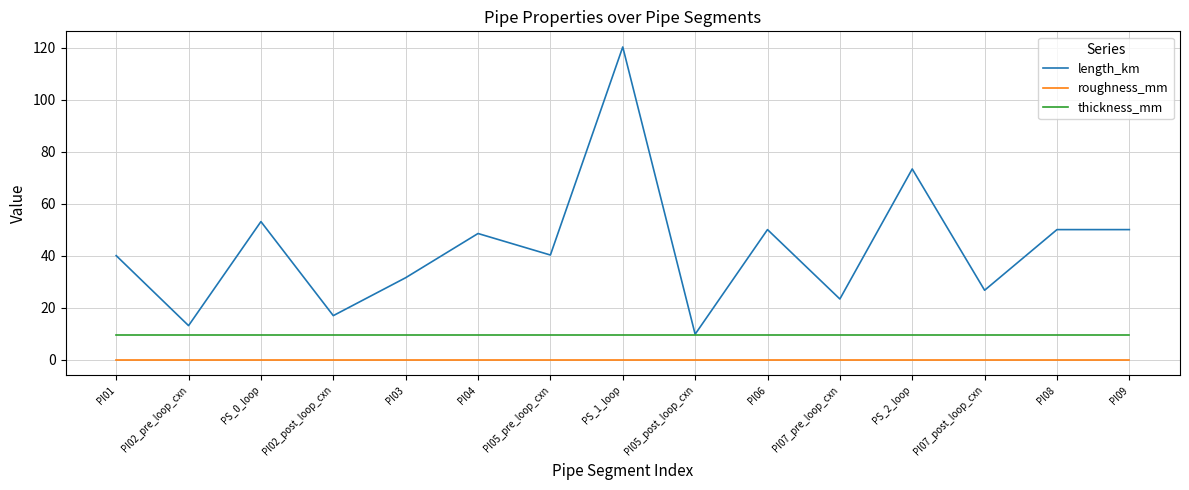

True or false: thickness_mm and roughness_mm intersect in this chart.

False